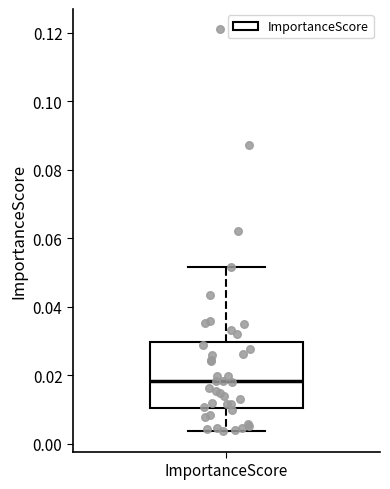

Where is the lower edge of the box for ImportanceScore on the y-axis? The values are not printed on the chart, so give them approximately, as read against the axis.

0.010